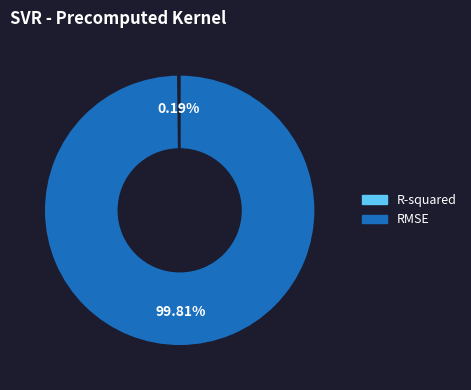

Which slice represents more than half of the pie?

RMSE